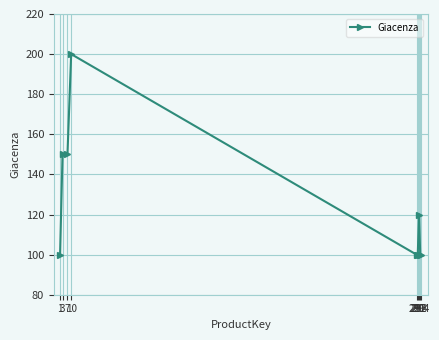

What is the greatest value displayed?

200